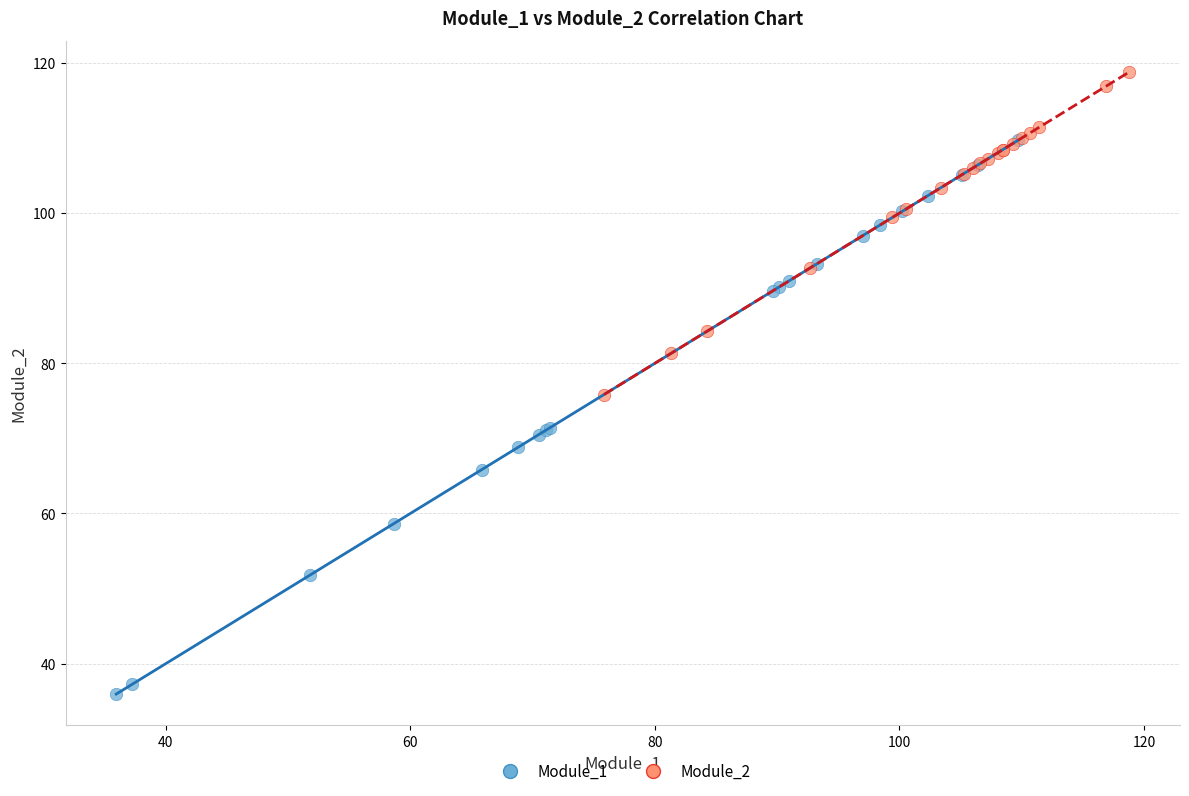

Which series contains the lowest Y value?

Module_1